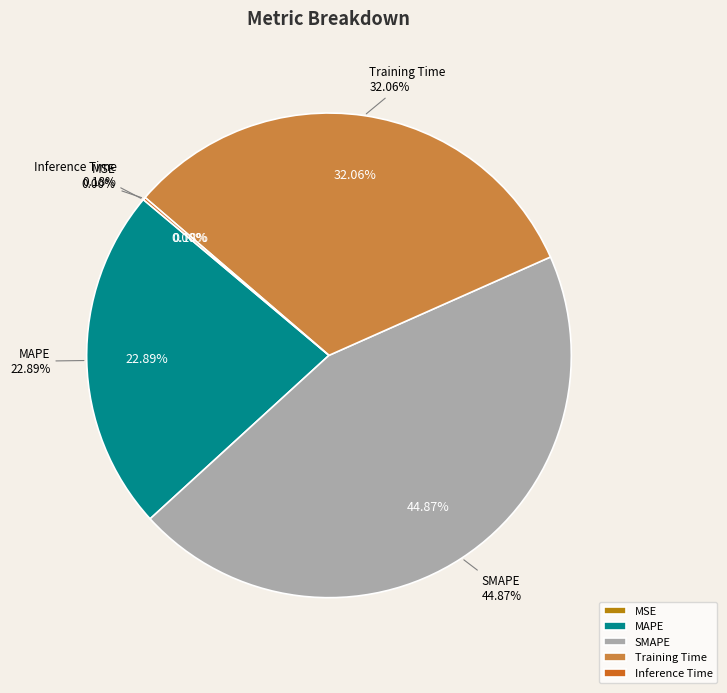

What is the ratio of the value at MAPE to the value at Training Time?

0.7